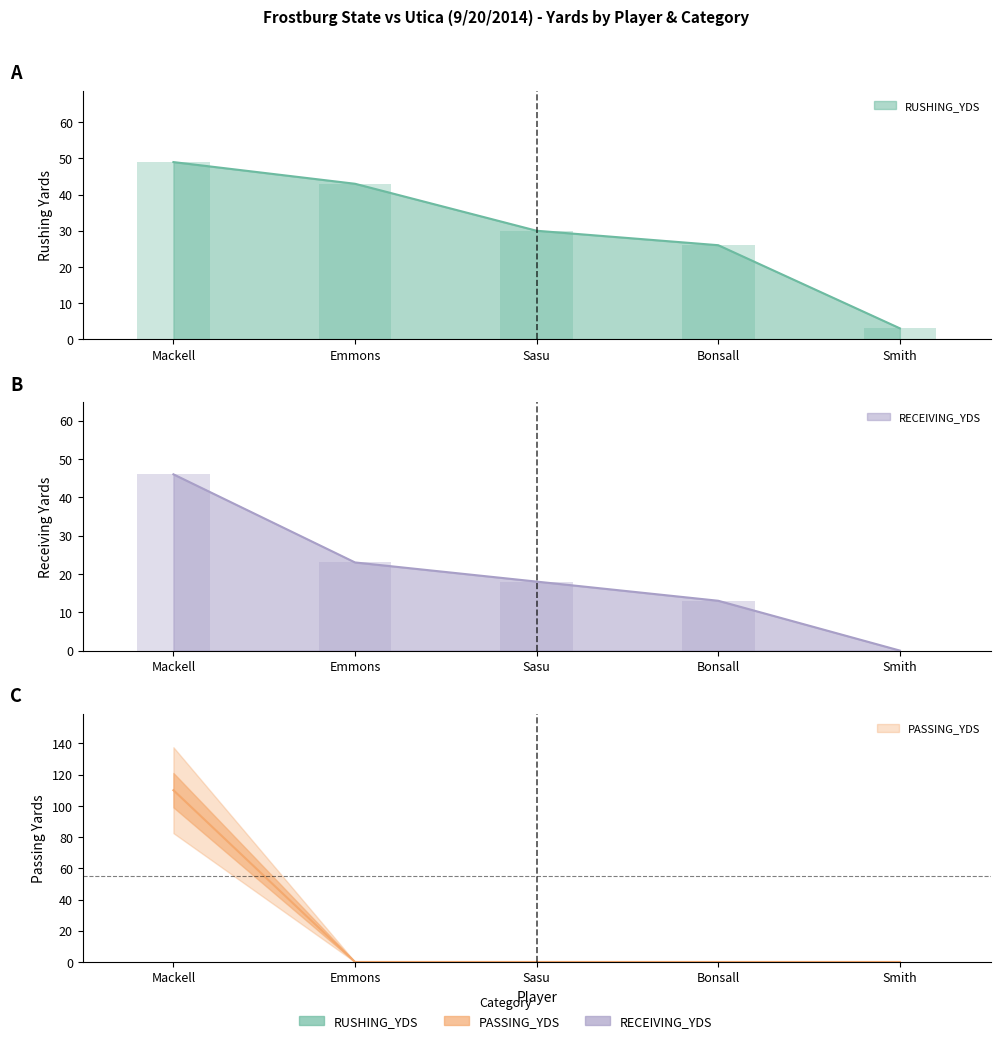

List the labels in order of RUSHING_YDS value, smallest first.

Smith, Bonsall, Sasu, Emmons, Mackell